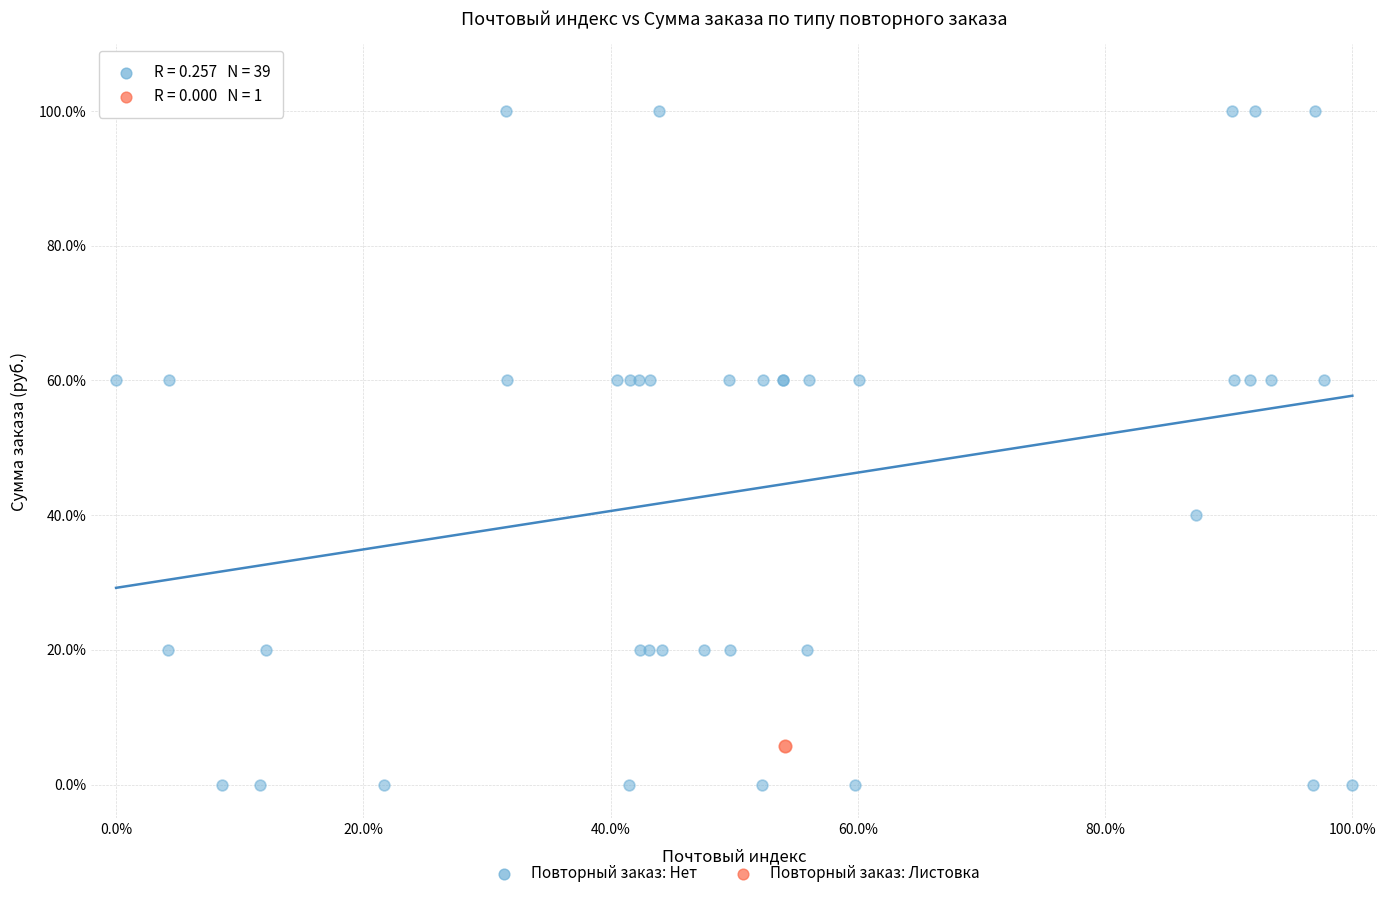

What are all the series names shown in the legend?

Повторный заказ: Нет, Повторный заказ: Листовка